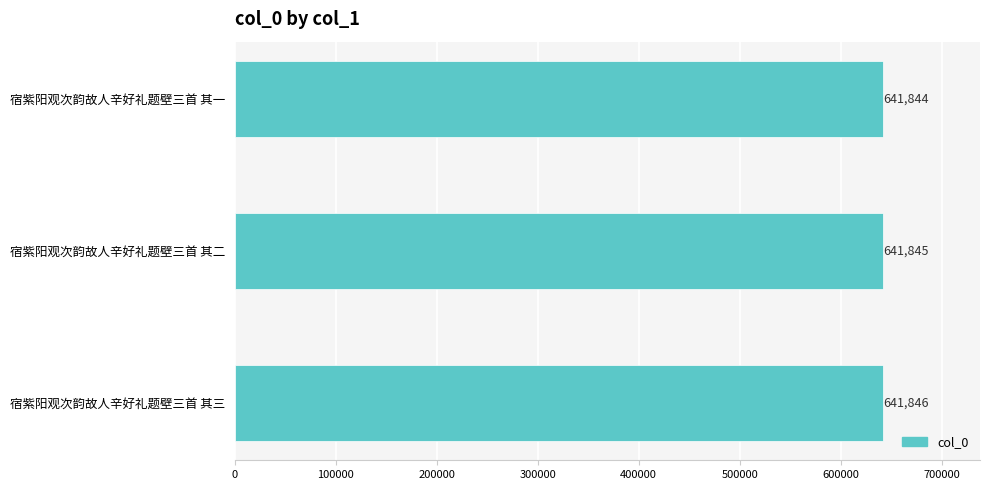

Where is the data nearest to the value 641845?

宿紫阳观次韵故人辛好礼题壁三首 其二